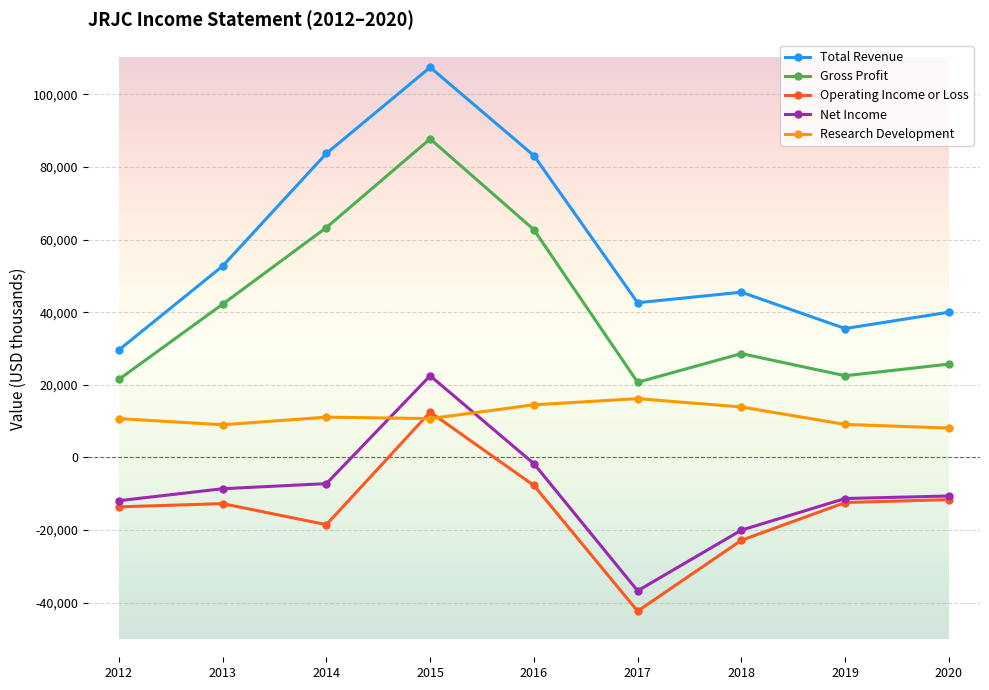

Is the value of Total Revenue at 2012 greater than the value of Operating Income or Loss at 2019?

Yes